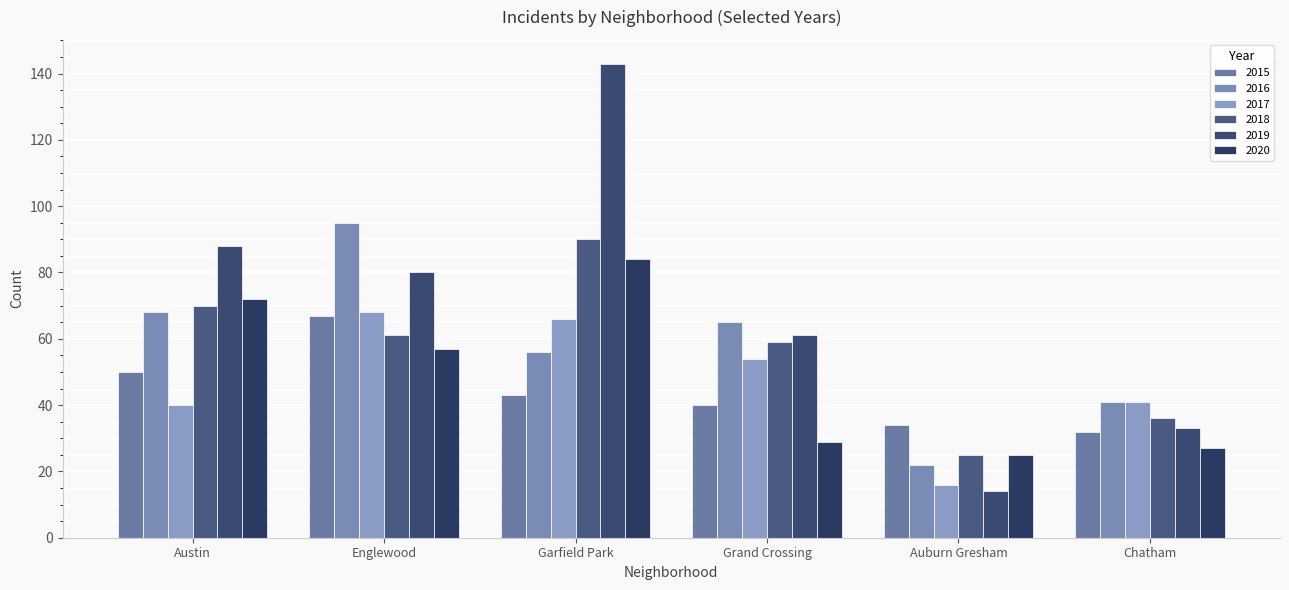

Is the value of 2017 at Chatham greater than the value of 2019 at Englewood?

No